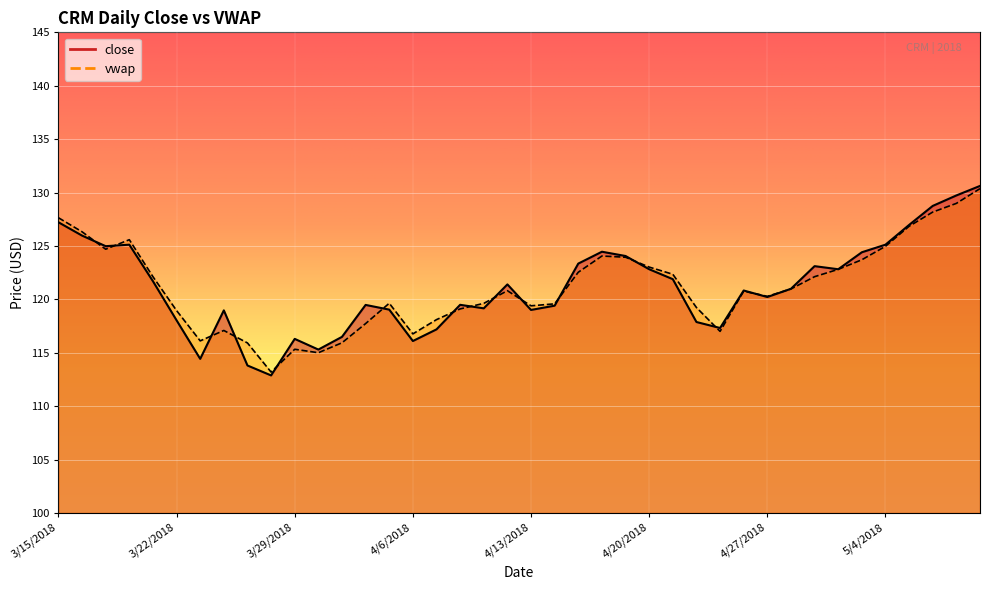

How many values in the close series are below 120?

18